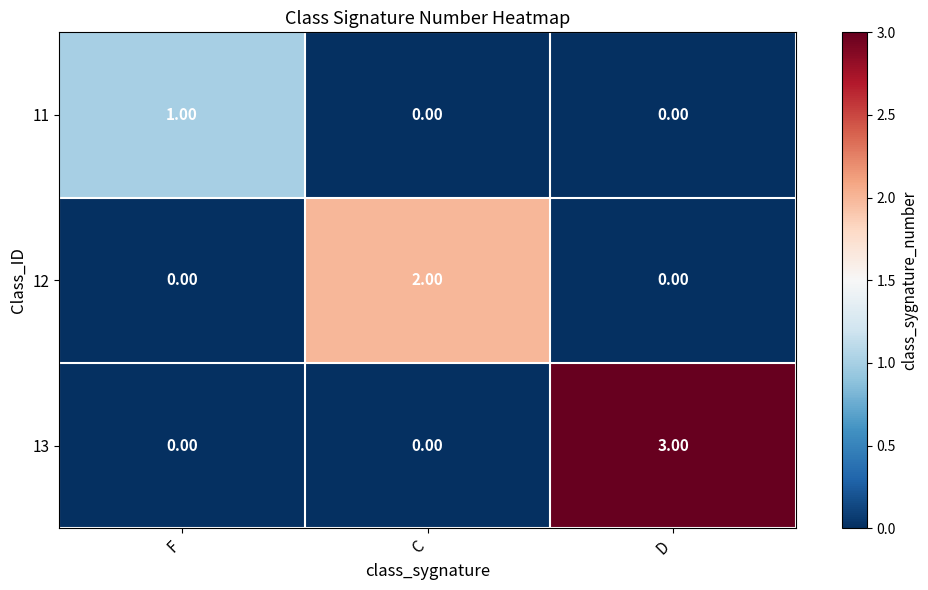

What is the sum of all 13 values?

3